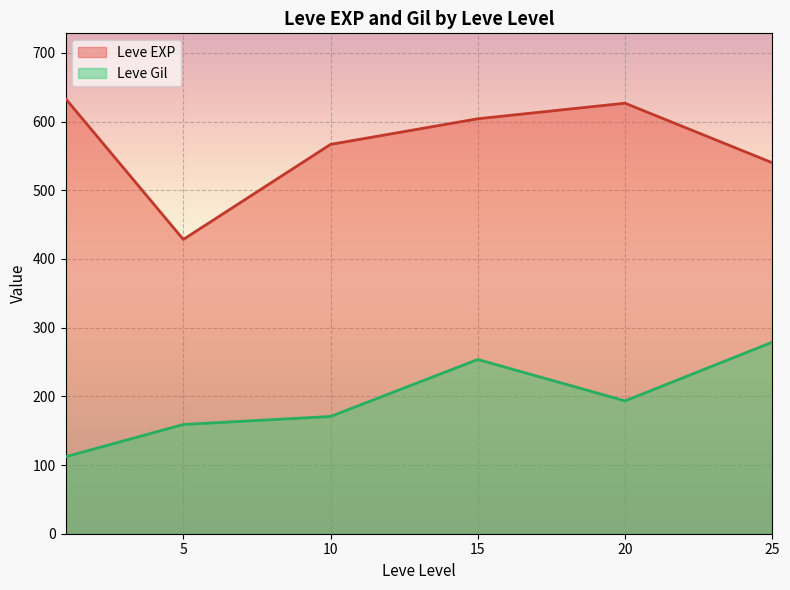

True or false: Leve Gil and Leve EXP intersect in this chart.

False